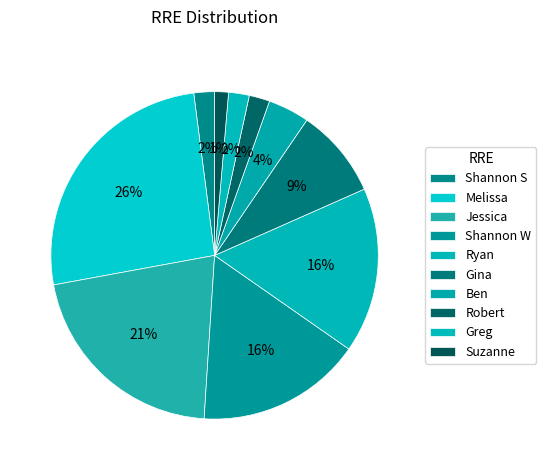

Is there a majority slice in this chart?

No